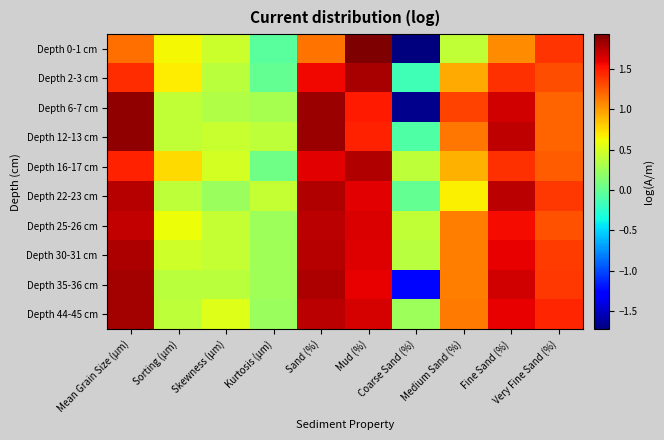

How many categories are shown in the chart?

10